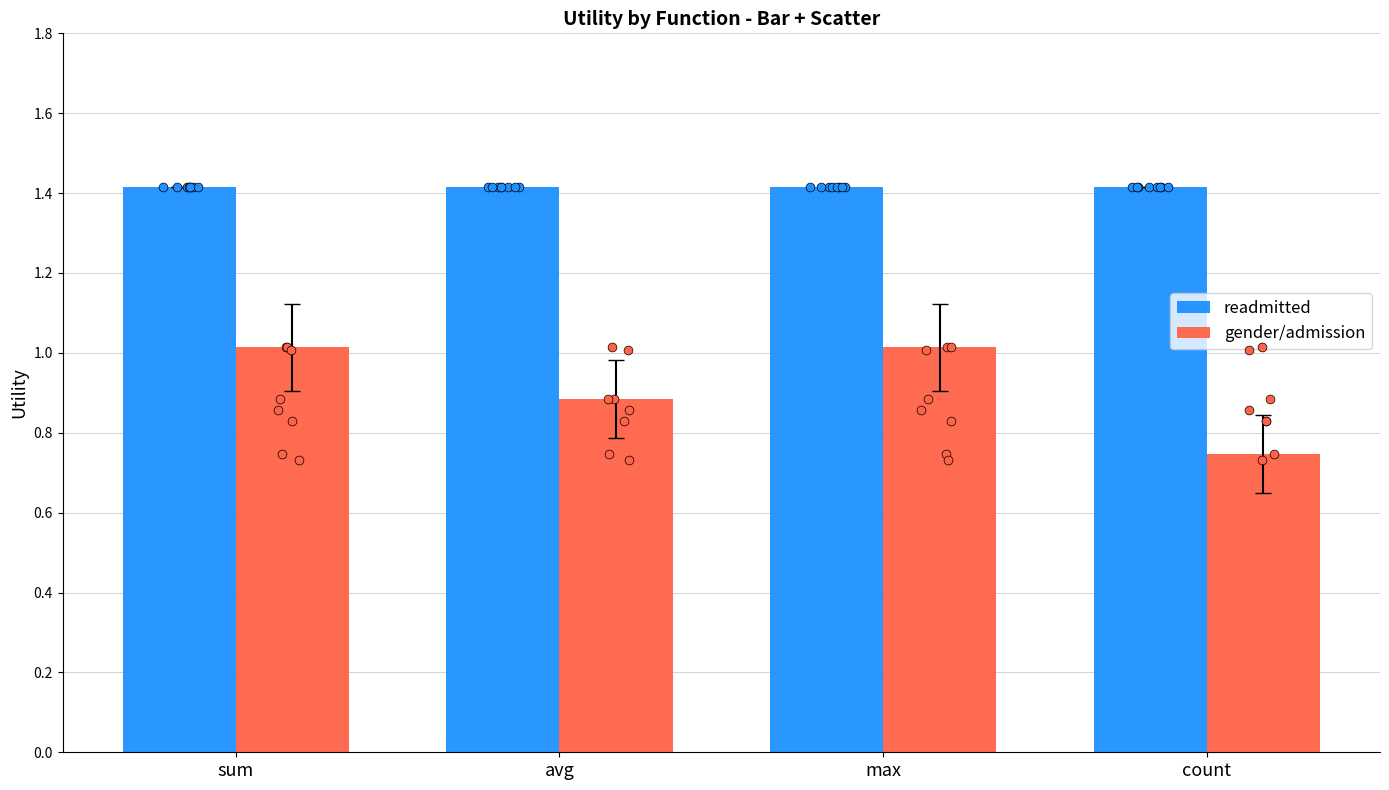

Which series has the largest total across all categories?

readmitted